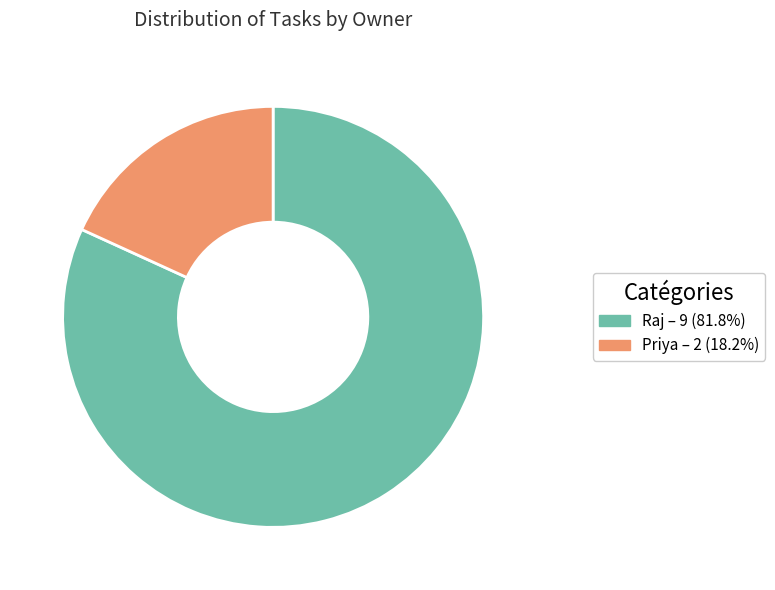

Count the number of slices in the pie.

2